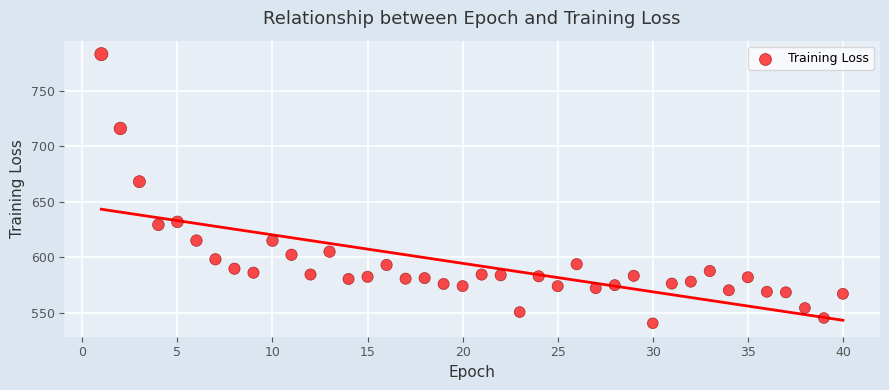

What is the range of Y values (max minus min)?

242.4